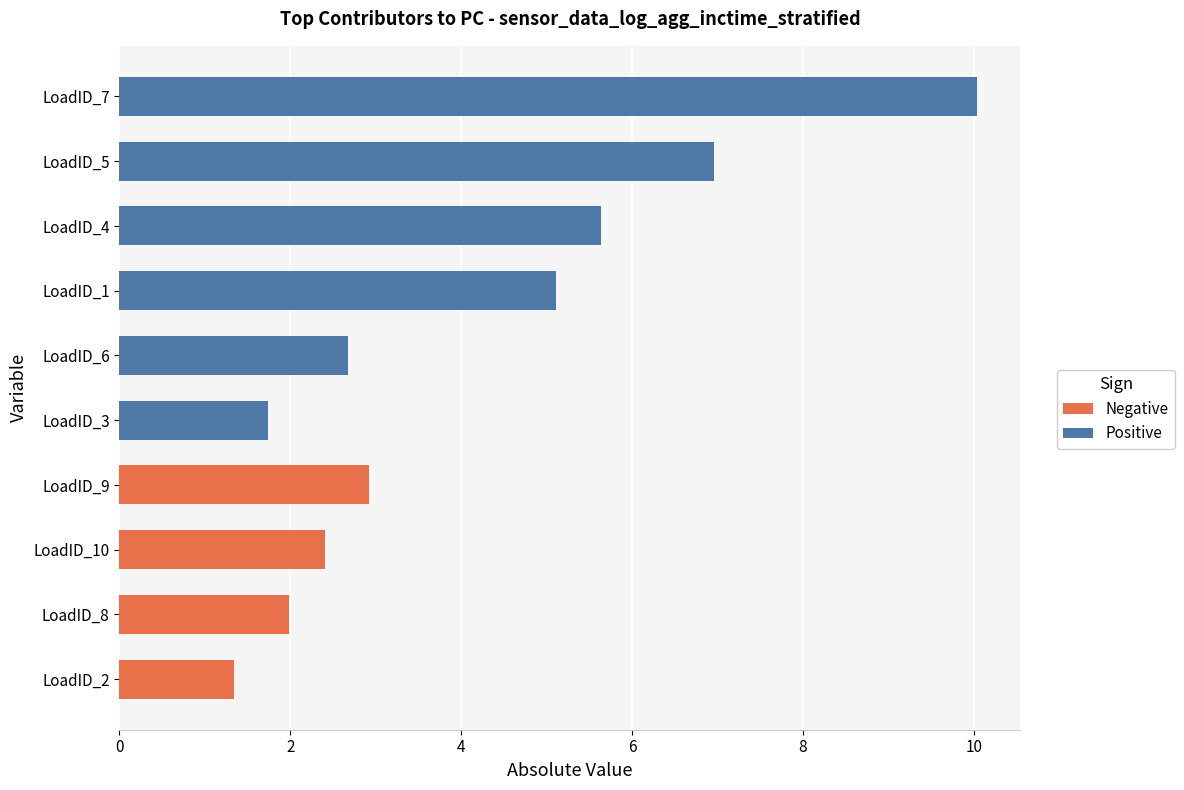

What is the difference between the maximum and minimum values in the Negative series?

1.6